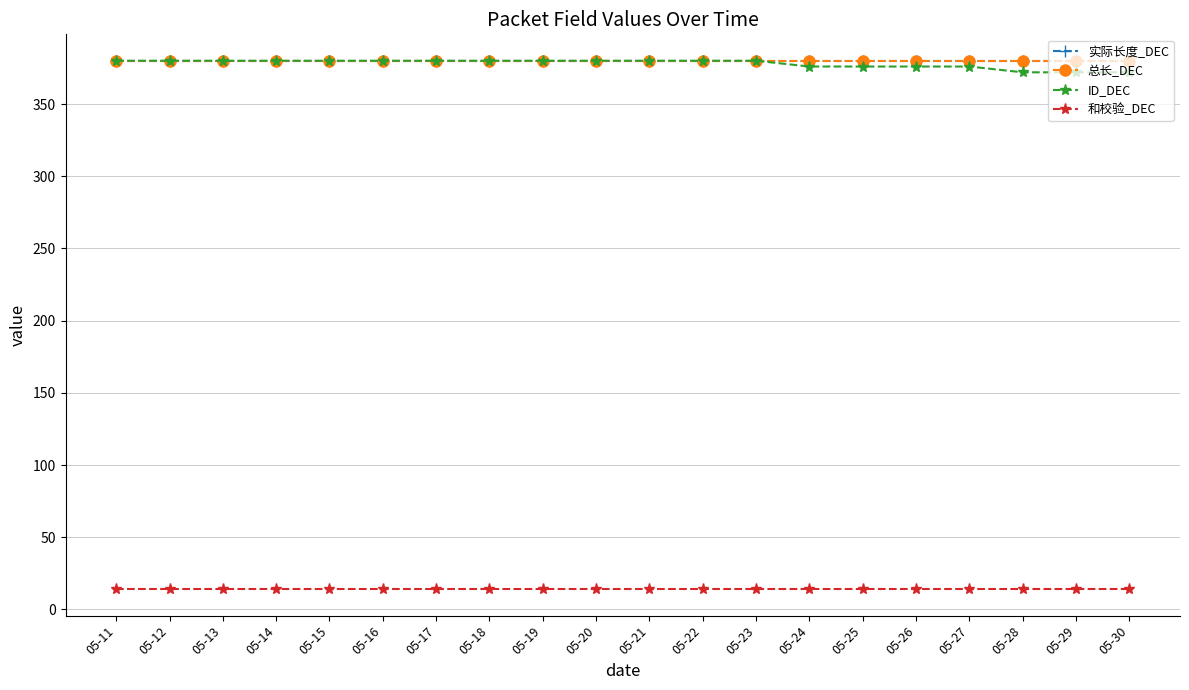

Reading right to left, transcribe all the data shown in this chart.

实际长度_DEC: 05-30=380	05-29=380	05-28=380	05-27=380	05-26=380	05-25=380	05-24=380	05-23=380	05-22=380	05-21=380	05-20=380	05-19=380	05-18=380	05-17=380	05-16=380	05-15=380	05-14=380	05-13=380	05-12=380	05-11=380
总长_DEC: 05-30=380	05-29=380	05-28=380	05-27=380	05-26=380	05-25=380	05-24=380	05-23=380	05-22=380	05-21=380	05-20=380	05-19=380	05-18=380	05-17=380	05-16=380	05-15=380	05-14=380	05-13=380	05-12=380	05-11=380
ID_DEC: 05-30=372	05-29=372	05-28=372	05-27=376	05-26=376	05-25=376	05-24=376	05-23=380	05-22=380	05-21=380	05-20=380	05-19=380	05-18=380	05-17=380	05-16=380	05-15=380	05-14=380	05-13=380	05-12=380	05-11=380
和校验_DEC: 05-30=14	05-29=14	05-28=14	05-27=14	05-26=14	05-25=14	05-24=14	05-23=14	05-22=14	05-21=14	05-20=14	05-19=14	05-18=14	05-17=14	05-16=14	05-15=14	05-14=14	05-13=14	05-12=14	05-11=14